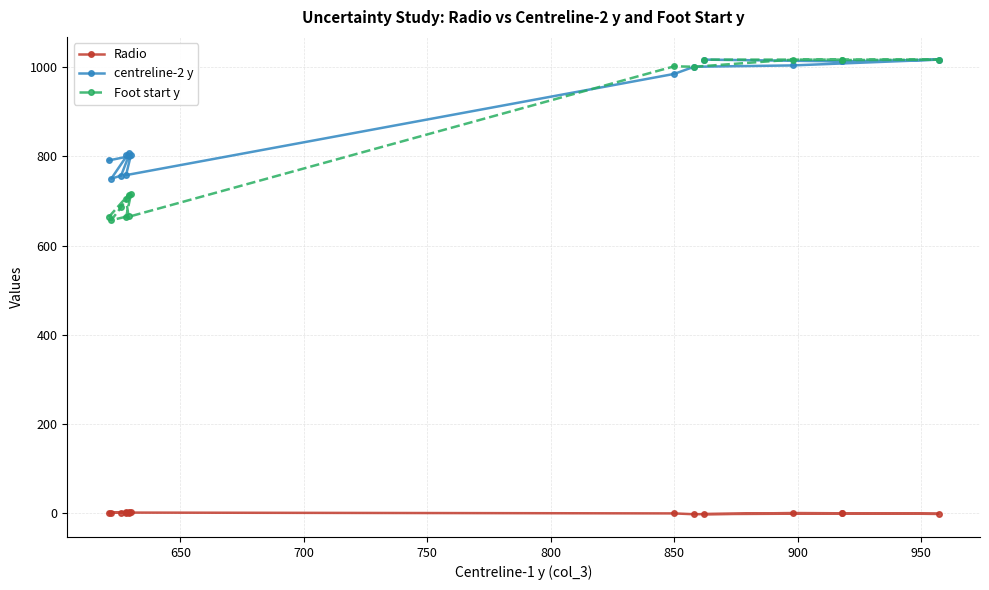

The Radio series shows 1.3 at 900. True or false?

False